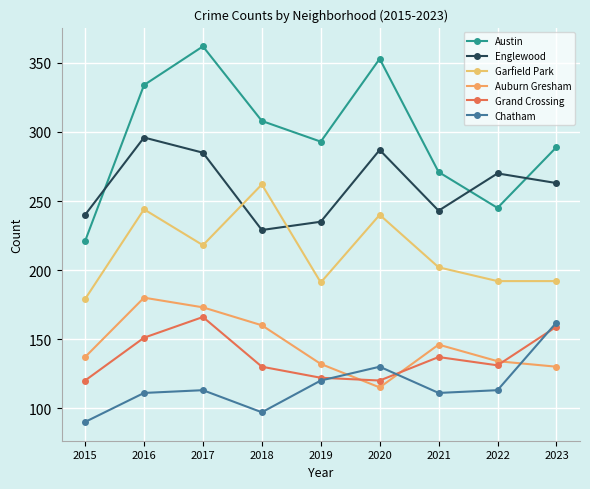

Where is the first local maximum for Englewood?

2016